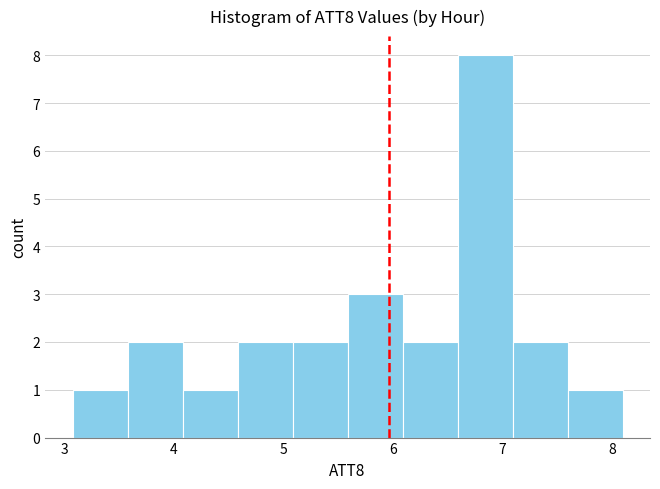

Reading left to right, transcribe this chart: for each bar, give the range it covers on the x-axis and its height. Neither the bar edges nor the heights are printed on the chart, so give them approximately, as read against the axes.

3.1 to 3.6: 1
3.6 to 4.1: 2
4.1 to 4.6: 1
4.6 to 5.1: 2
5.1 to 5.6: 2
5.6 to 6.1: 3
6.1 to 6.6: 2
6.6 to 7.1: 8
7.1 to 7.6: 2
7.6 to 8.1: 1